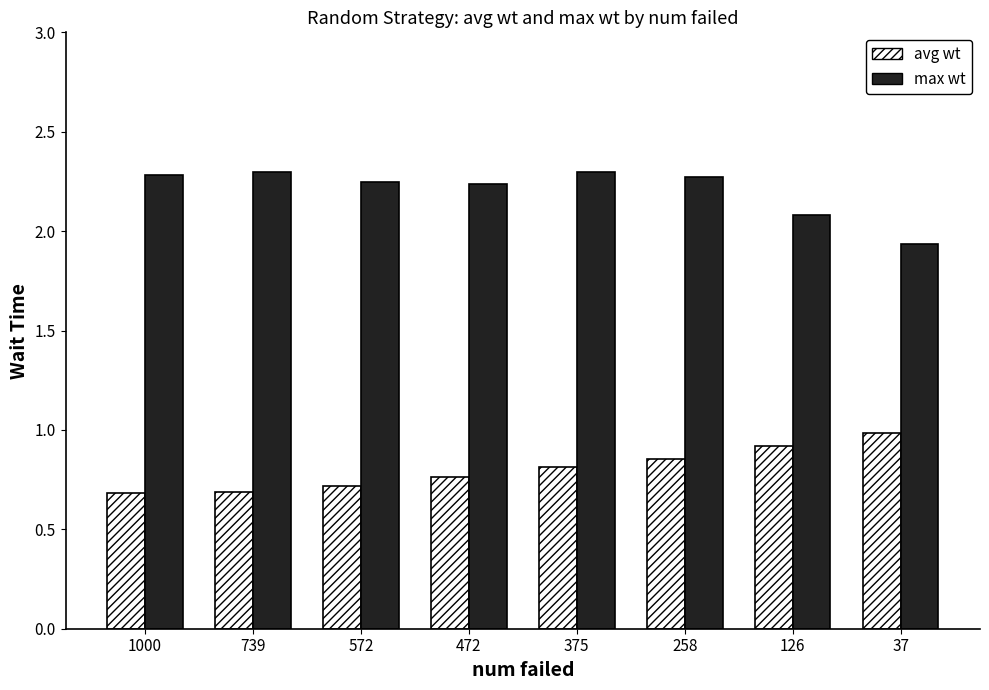

Is the value of avg wt at 572 greater than the value of max wt at 739?

No